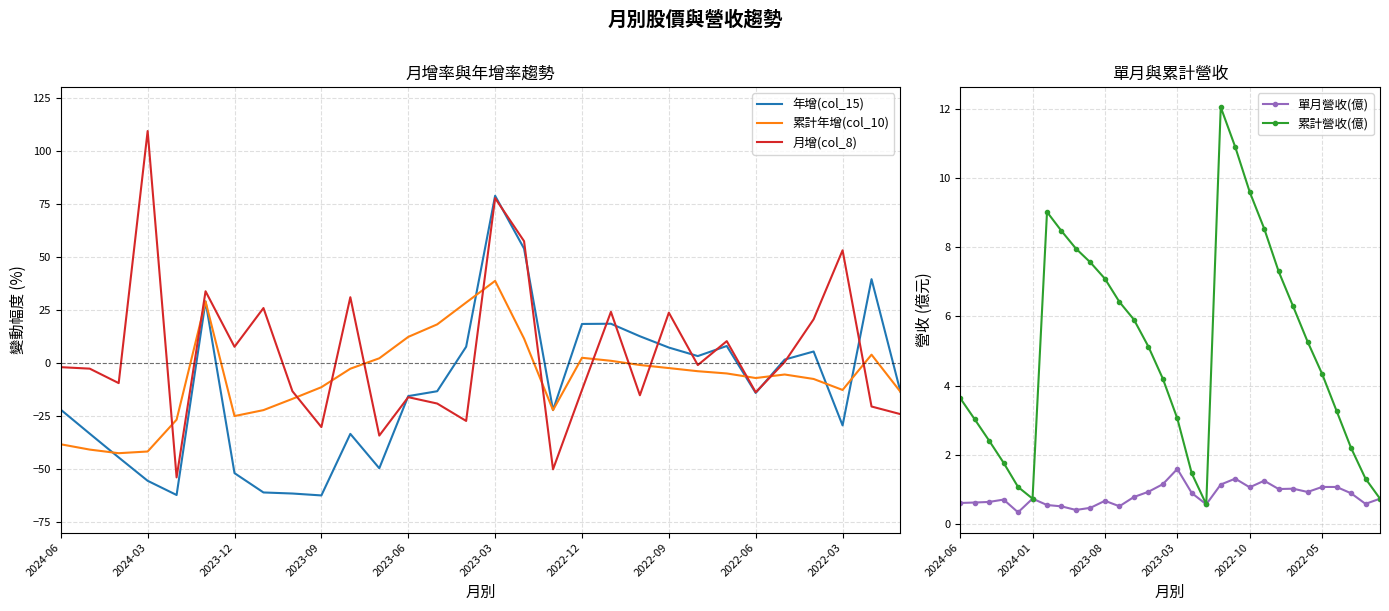

What is the minimum value shown in the chart?

-62.5